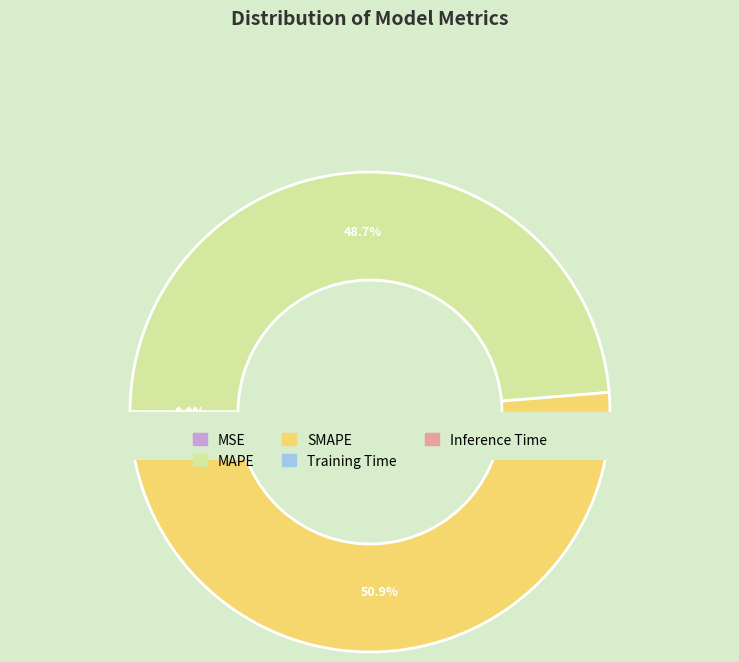

Which slice is the largest?

SMAPE